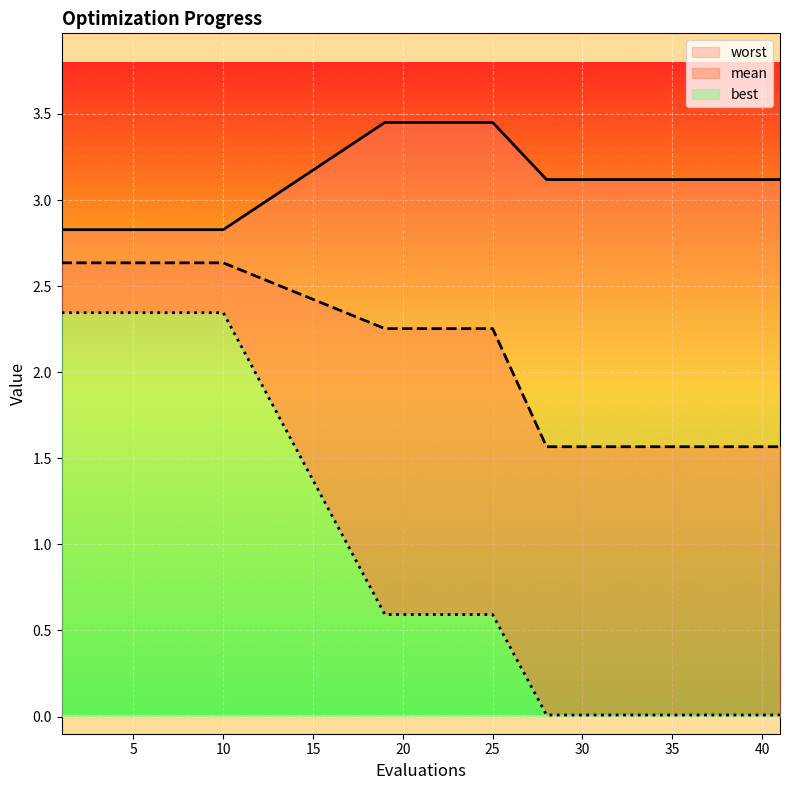

True or false: mean and best intersect in this chart.

False